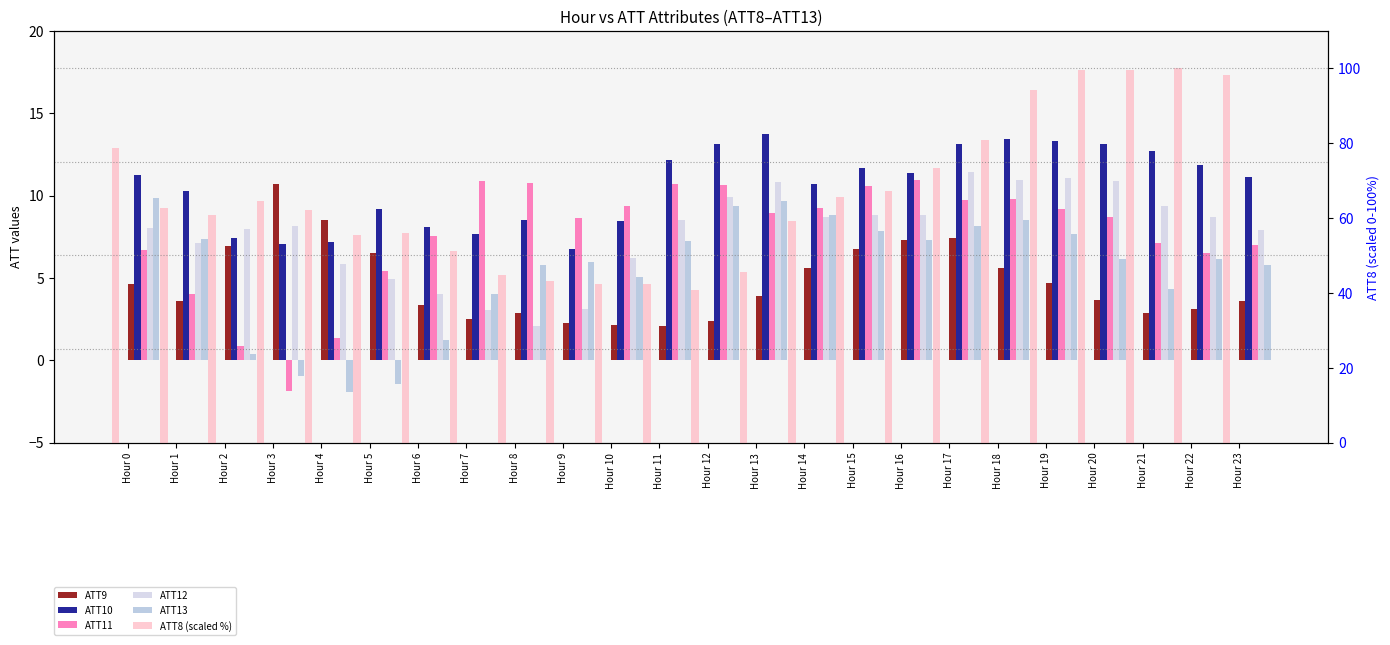

Between Hour 8 and Hour 13, which series saw the biggest shift?

ATT12